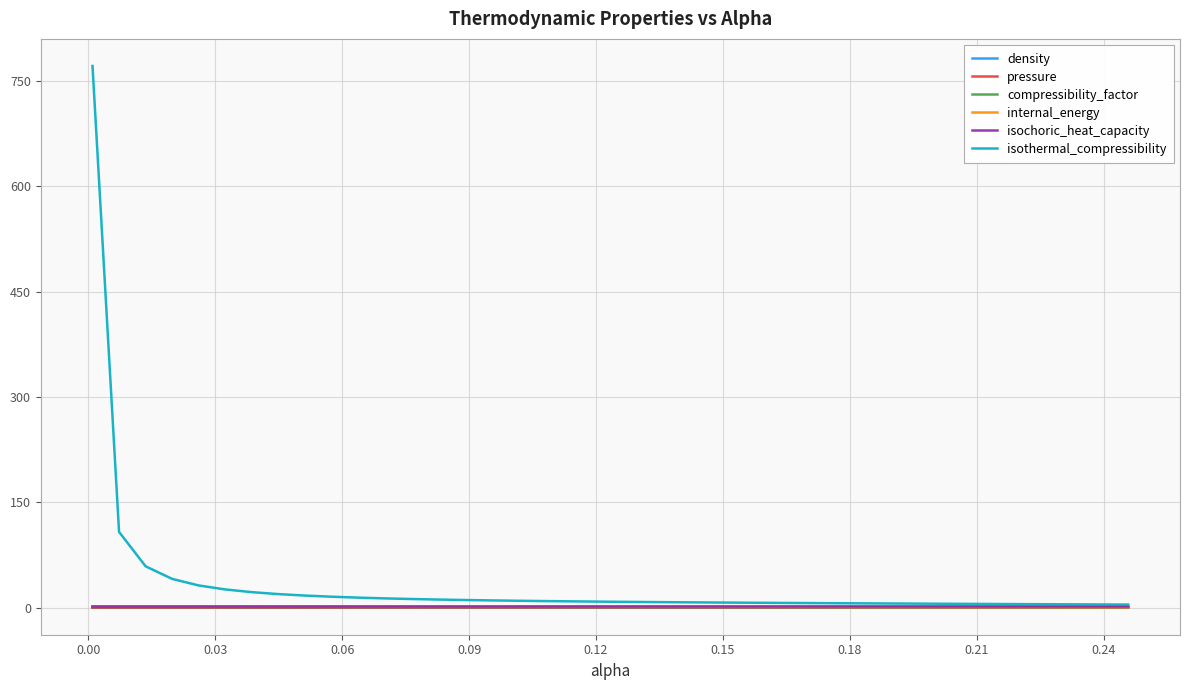

Which series has the largest range (max minus min)?

isothermal_compressibility